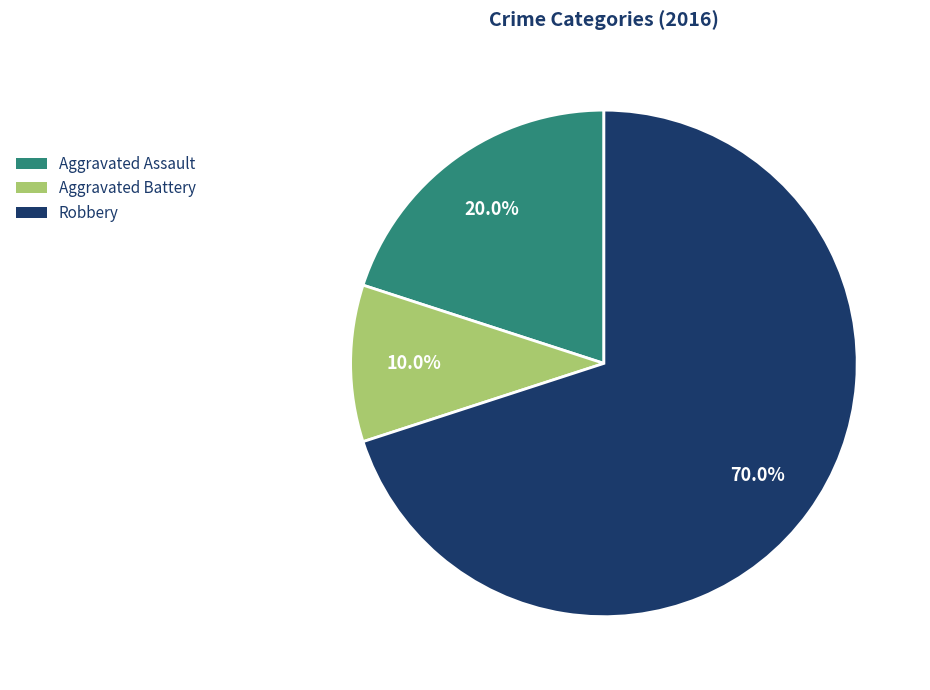

Does any single category account for the majority?

Yes